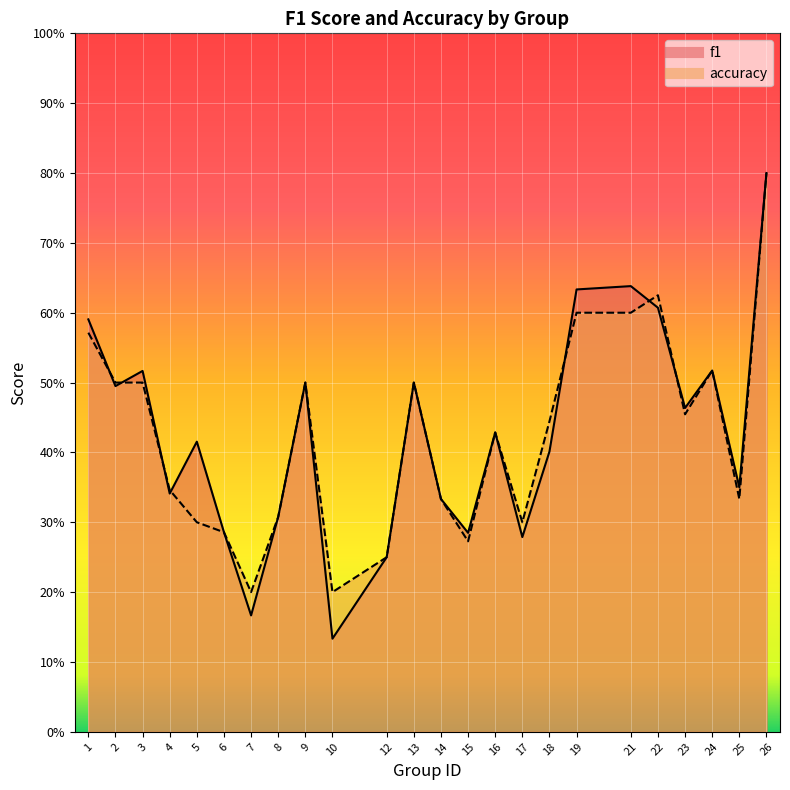

What is the average value of the accuracy series?

0.4